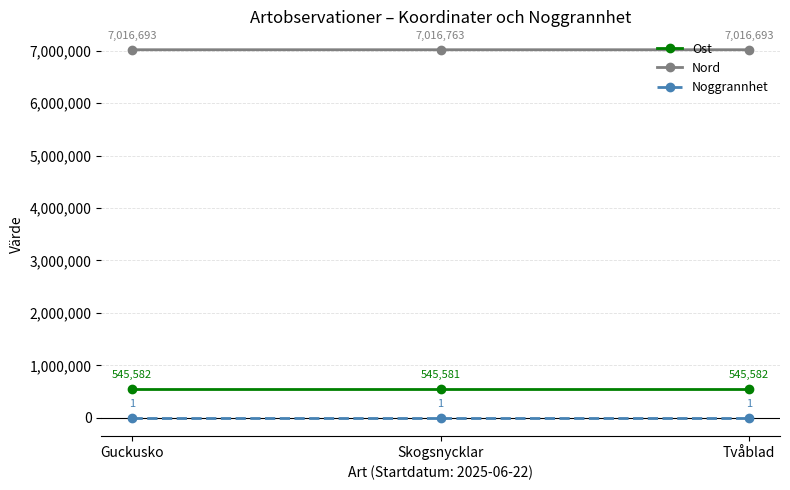

What is the value of the Ost point at the 2nd from the left?

545581